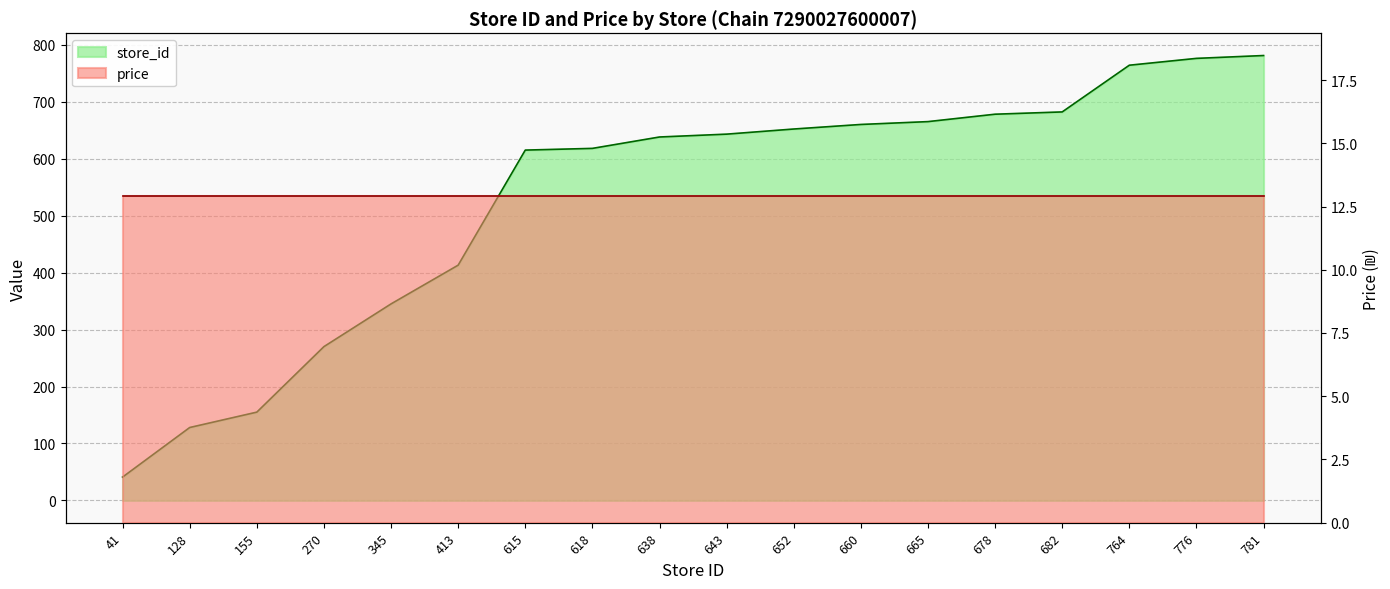

List the labels in order of value, smallest first.

41, 128, 155, 270, 345, 413, 615, 618, 638, 643, 652, 660, 665, 678, 682, 764, 776, 781